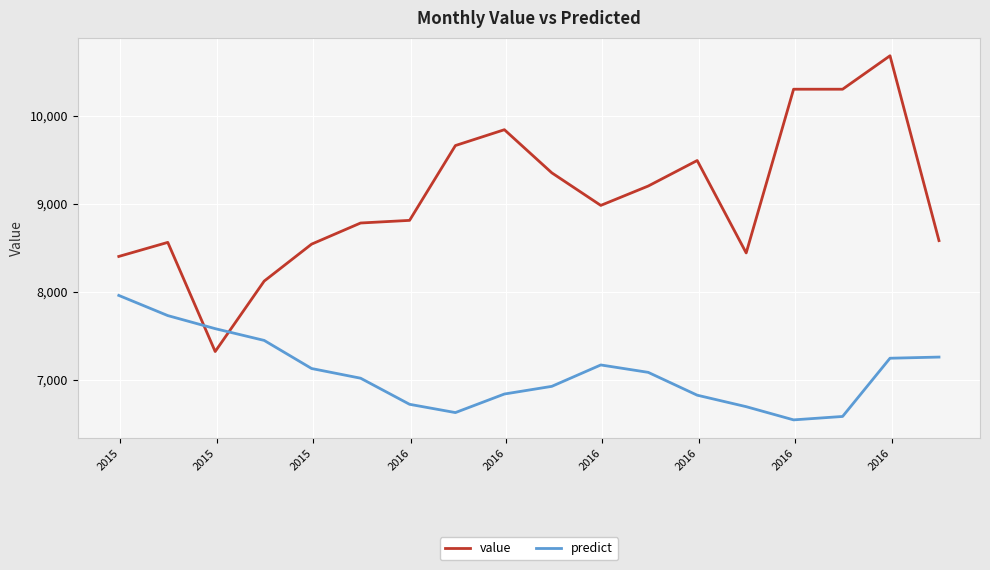

True or false: value and predict intersect in this chart.

True